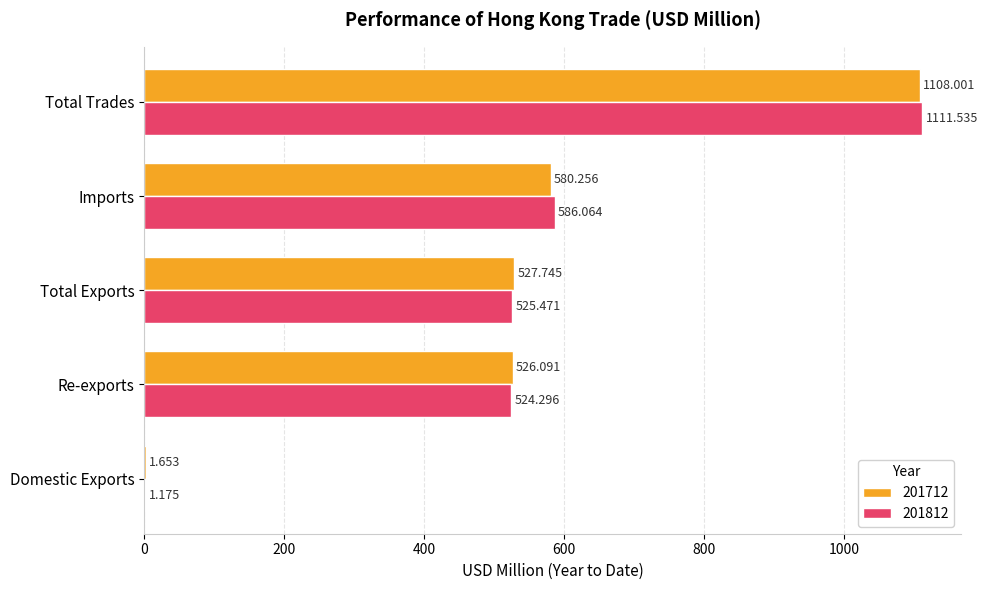

Which label corresponds to the largest value in the chart?

Total Trades